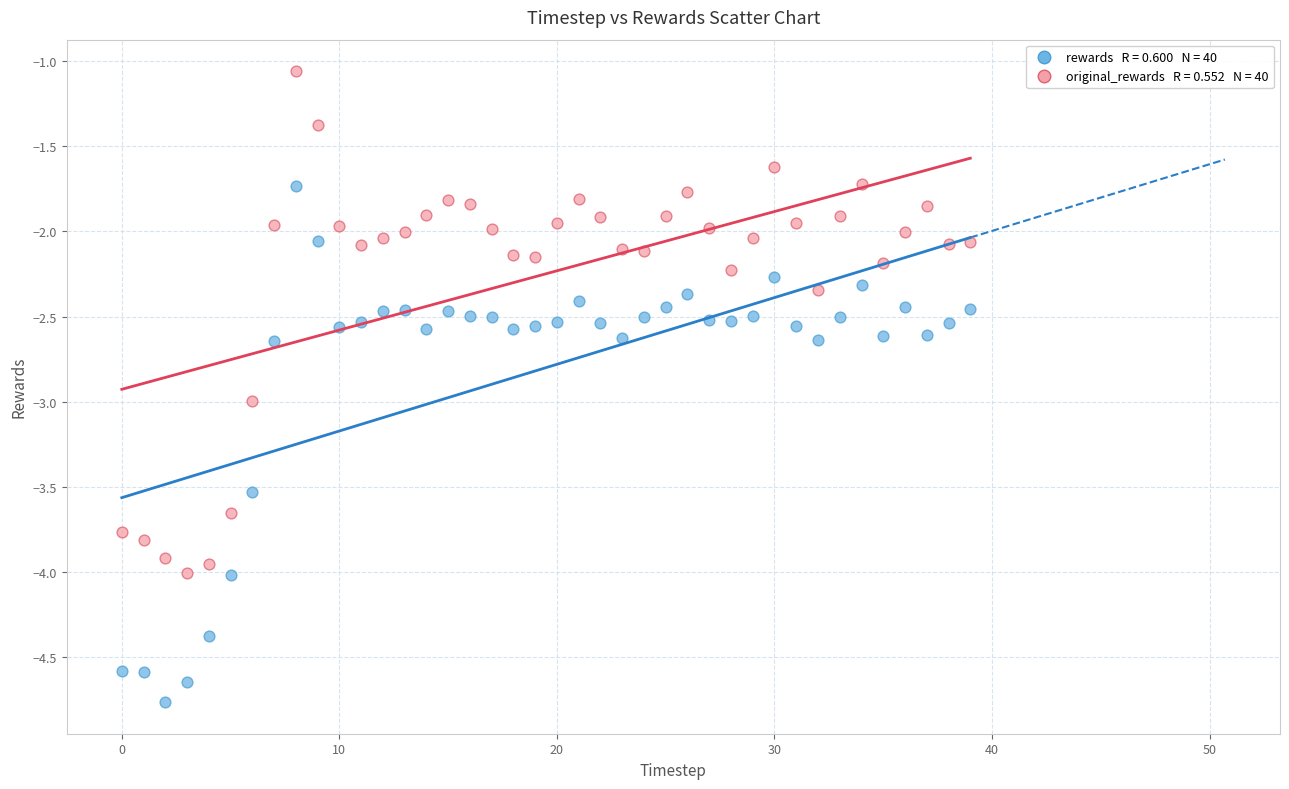

Across all data points, what is the range of Y values (max minus min)?

3.7